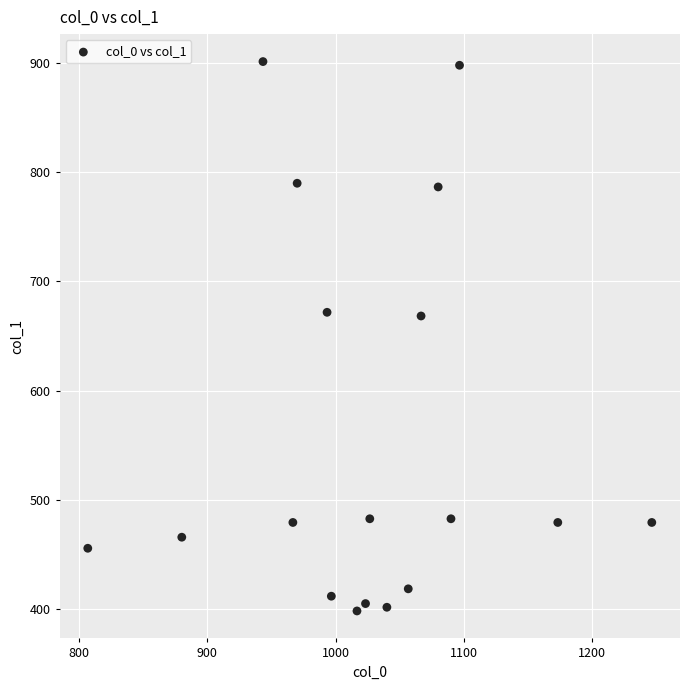

What is the range of Y values (max minus min)?

502.9